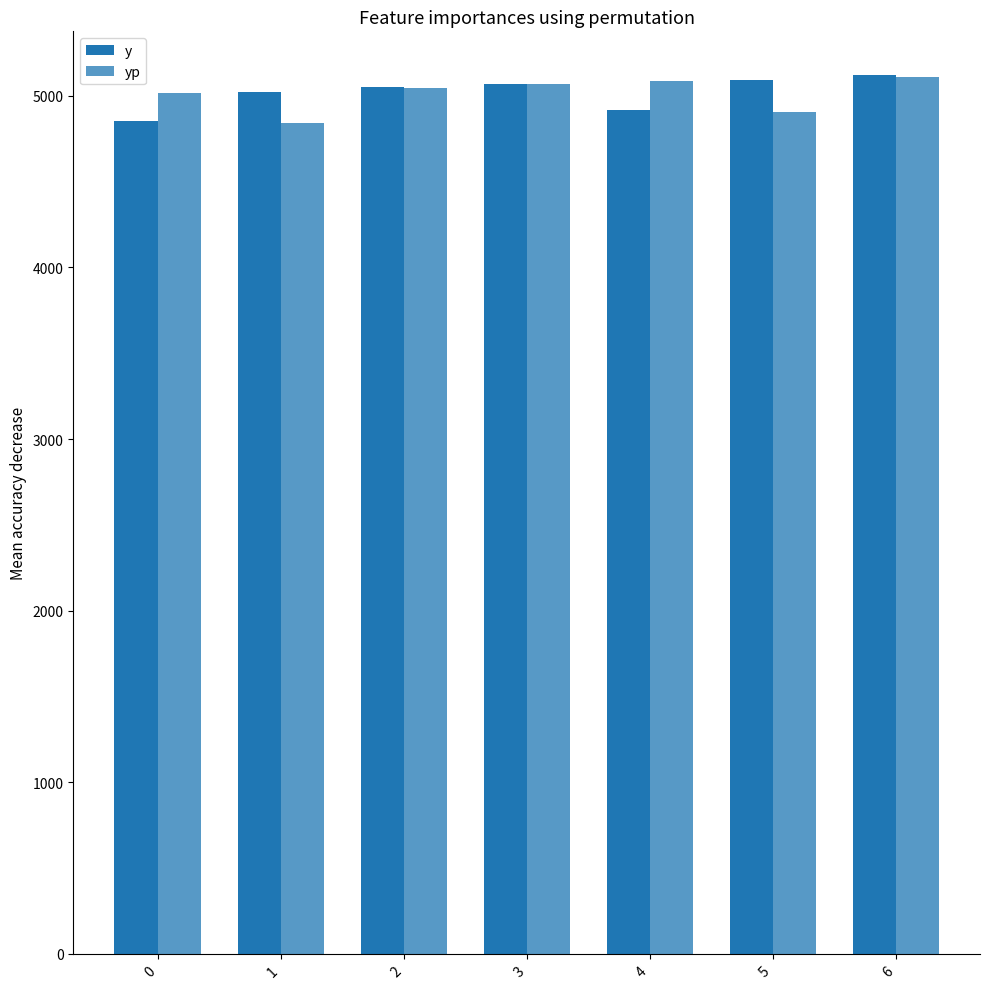

How many data points does each series have?

7